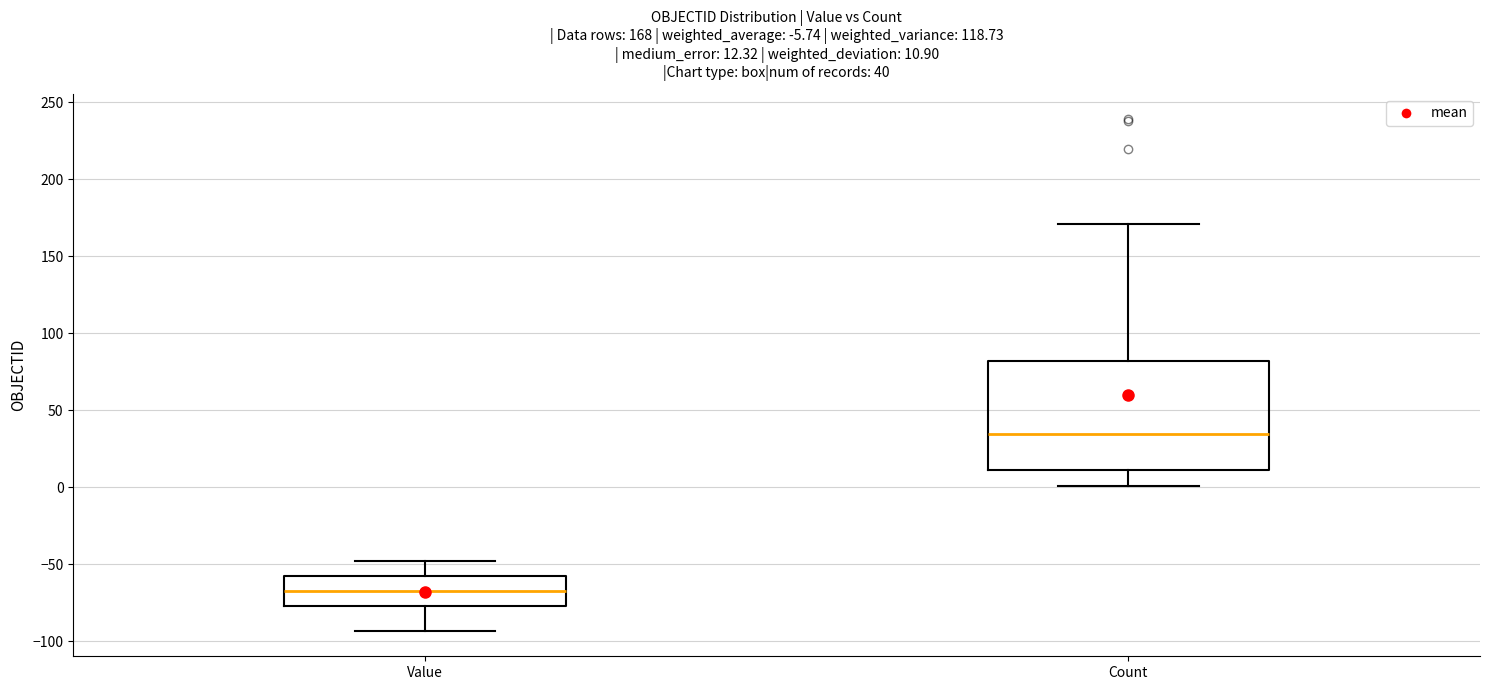

Comparing the boxes themselves (not the whiskers), which one is the tallest?

Count